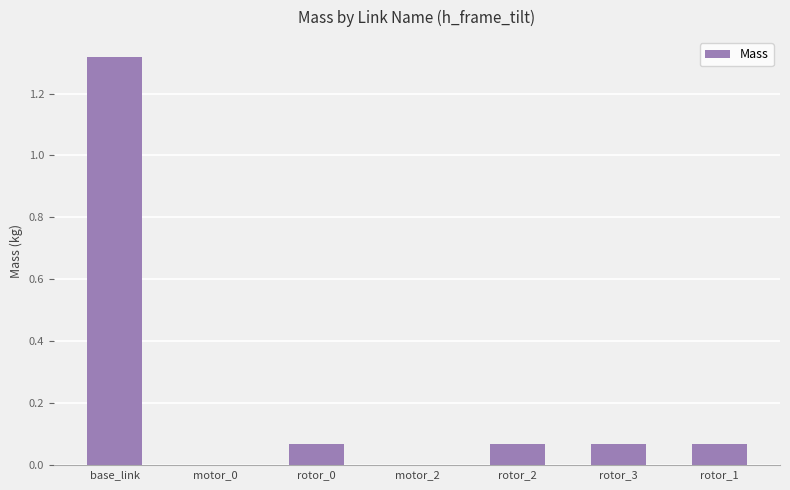

Is it true that the value at base_link is 0.5?

False